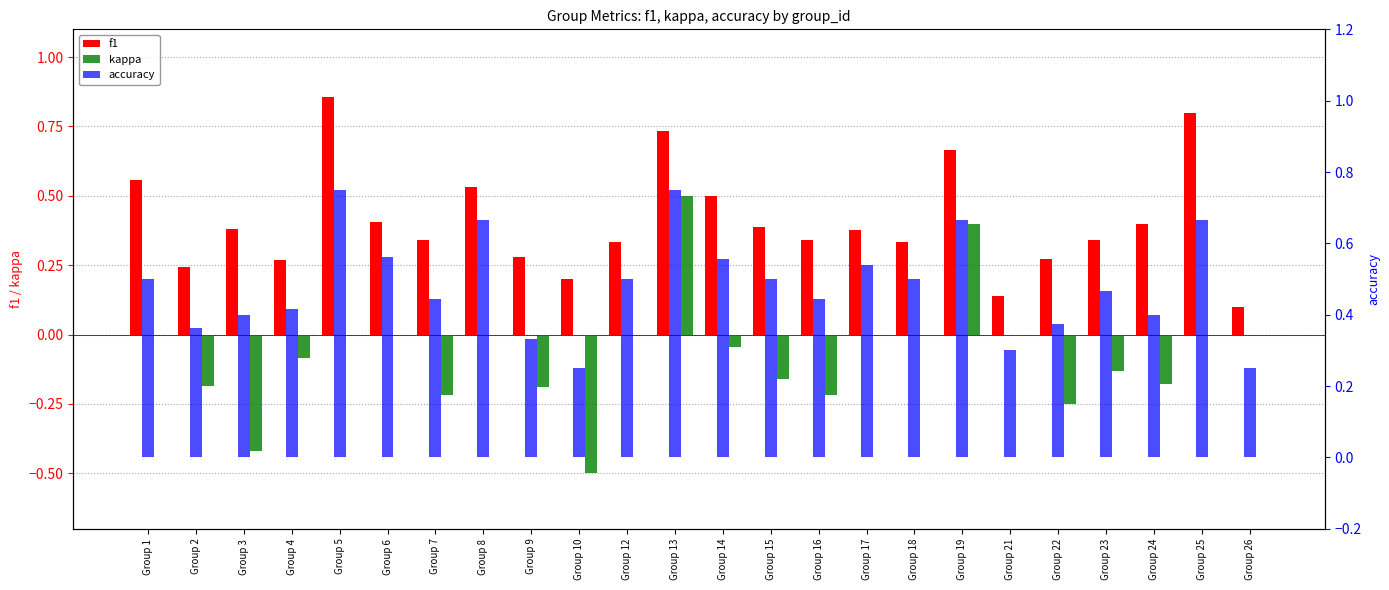

What is the sum of all kappa values?

-1.7